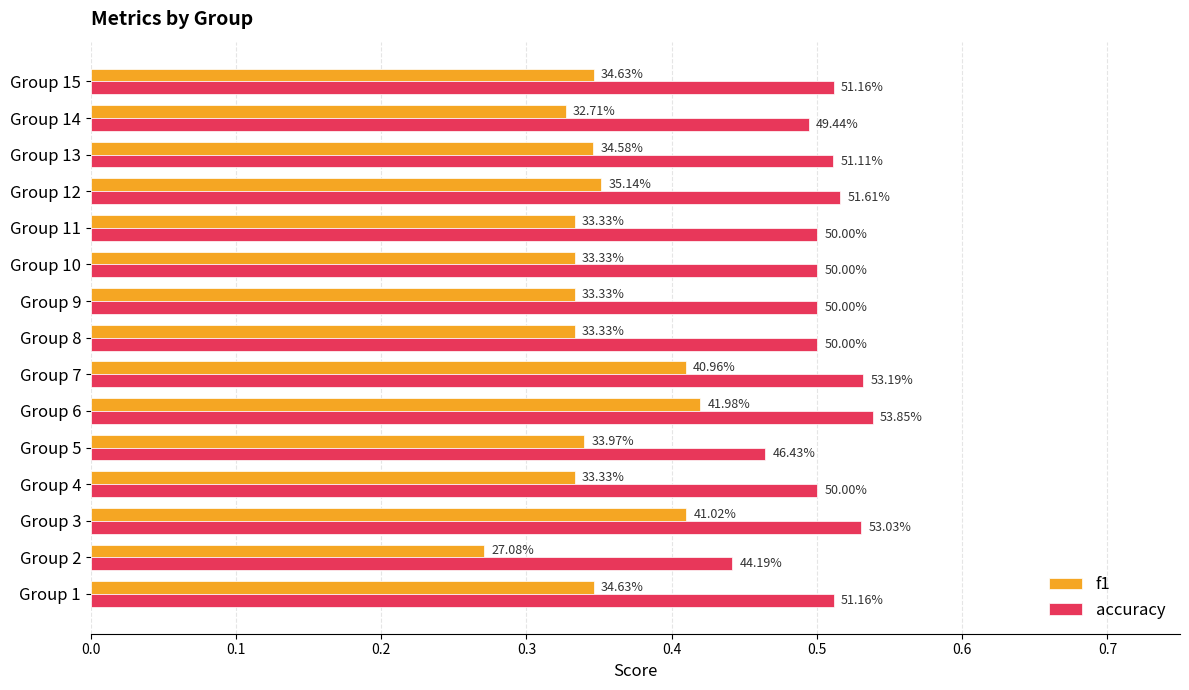

What are all the series names shown in the legend?

f1, accuracy